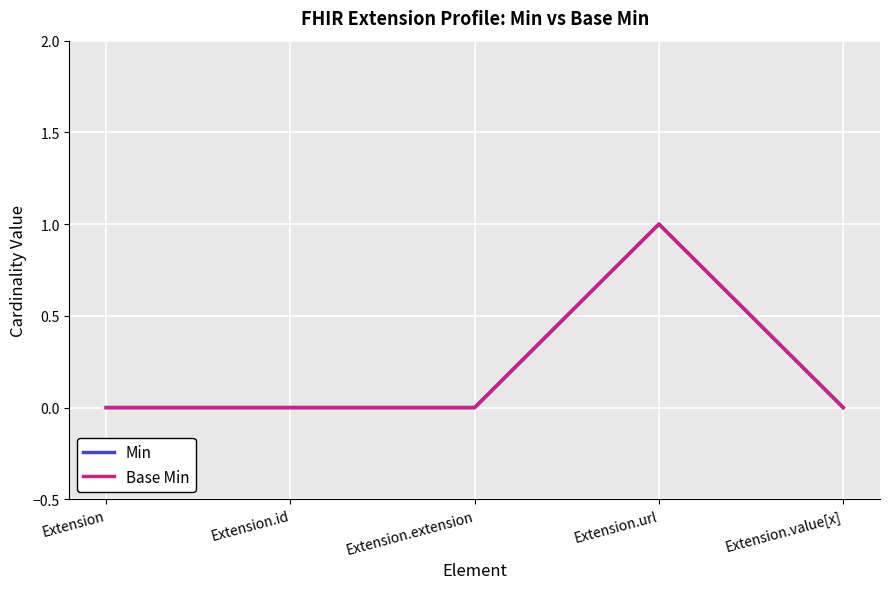

Is this an area chart (filled region under the line)?

No